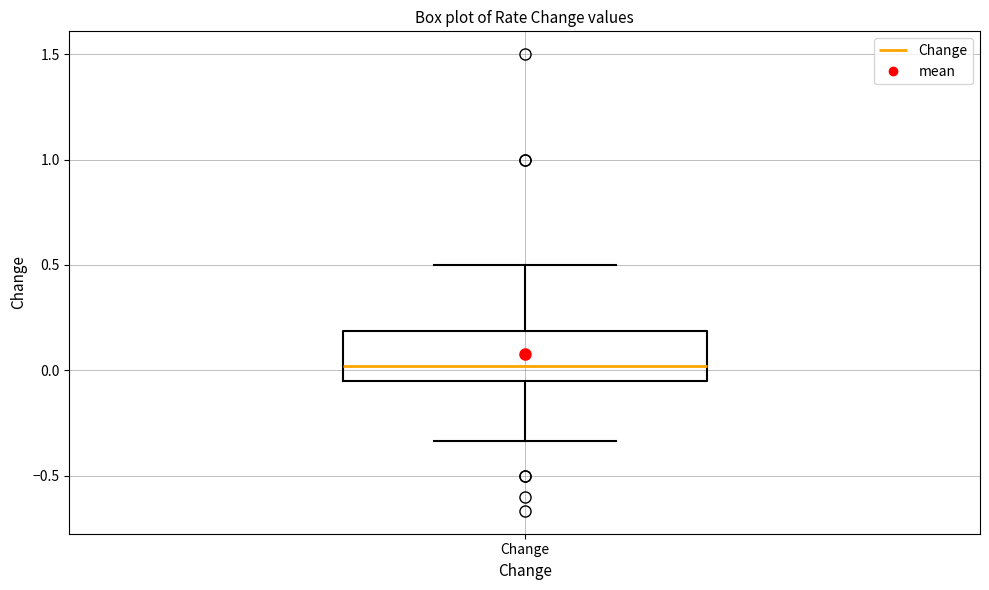

Read this box plot against the y-axis: the position of the median line, the range covered by the box, and the ends of both whiskers. The values are not printed on the chart, so give them approximately, as read against the axis.

median 0.00, box -0.05 to 0.20, whiskers -0.35 to 0.50